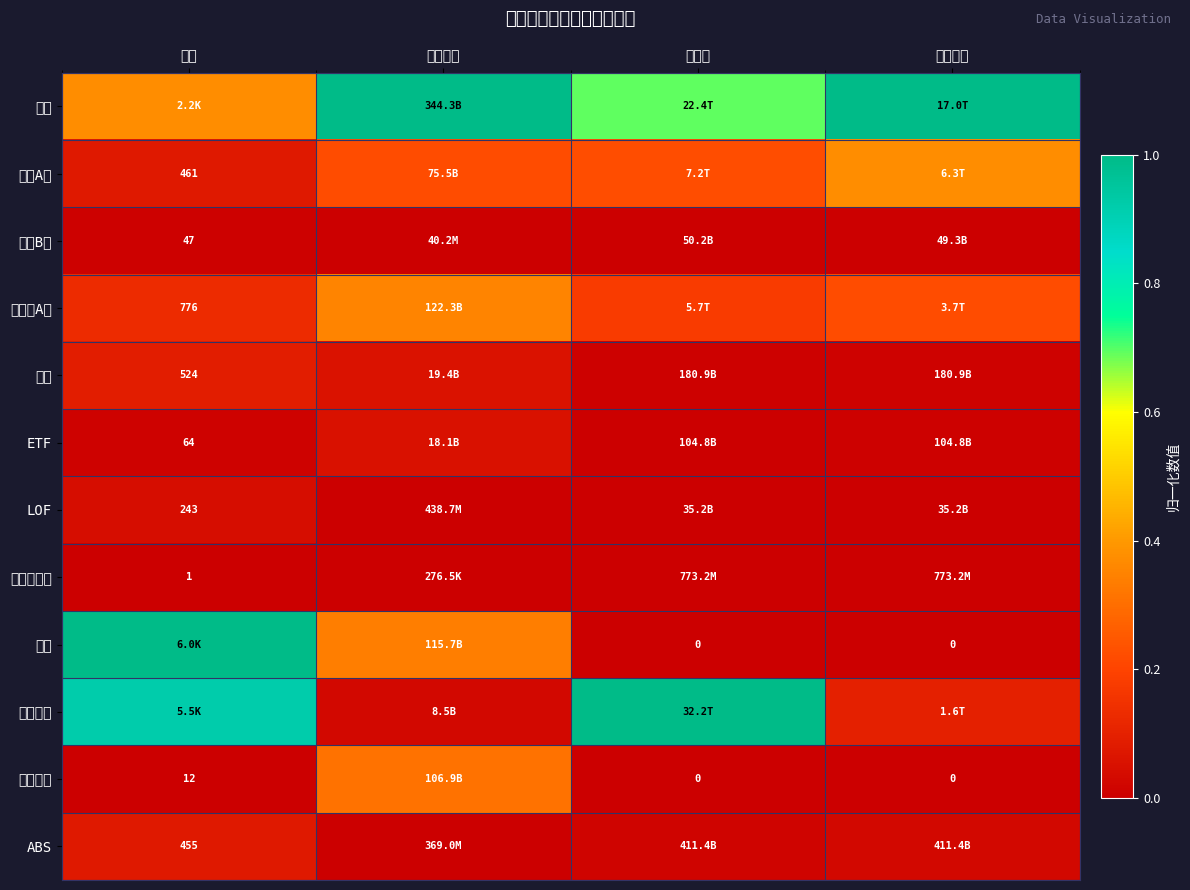

What is the difference between the highest and lowest values at 数量?

1.0